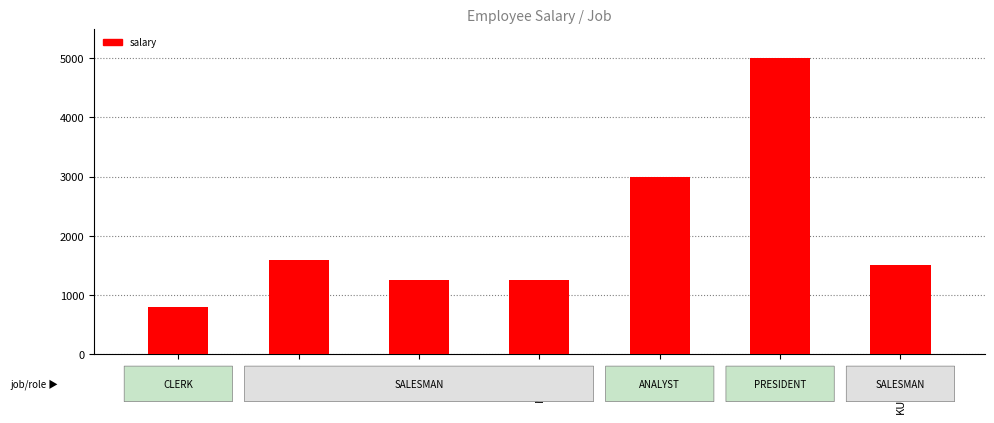

What is the approximate value at MOMIN?

1250